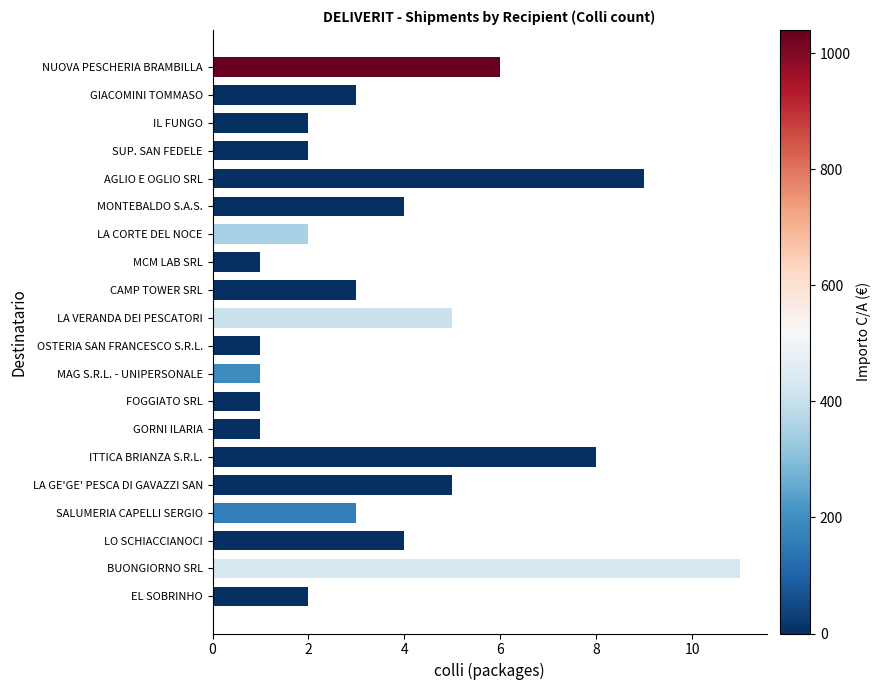

What is the ratio of the value at ITTICA BRIANZA S.R.L. to the value at MAG S.R.L. - UNIPERSONALE?

8.0